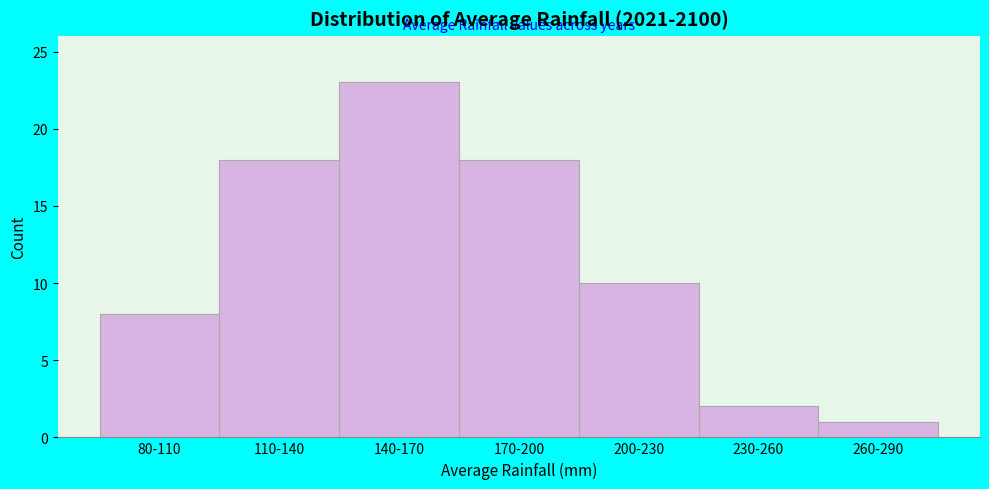

Reading right to left, extract all data points from this chart.

1	2	10	18	23	18	8